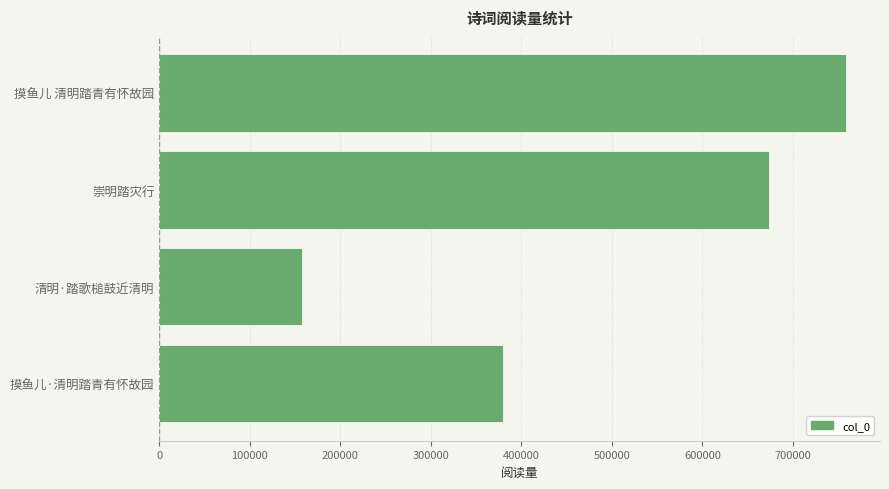

What is the smallest value displayed?

157342